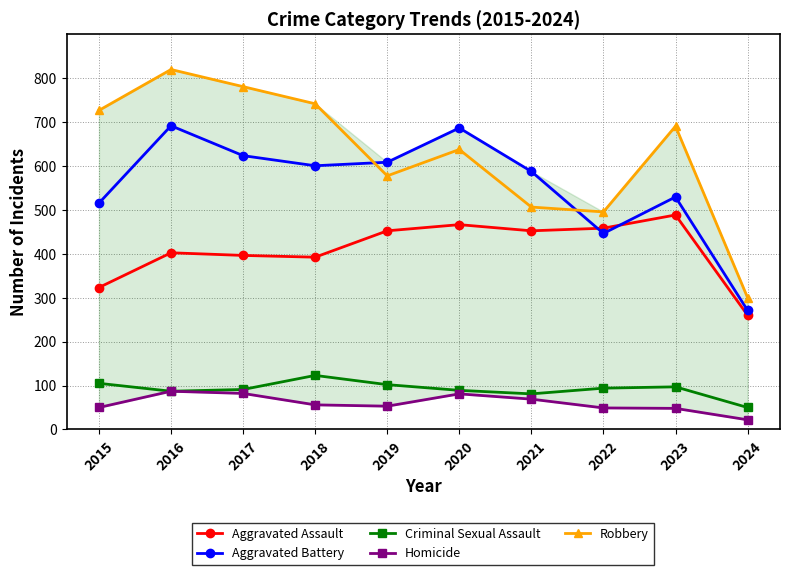

How many categories are shown in the chart?

10